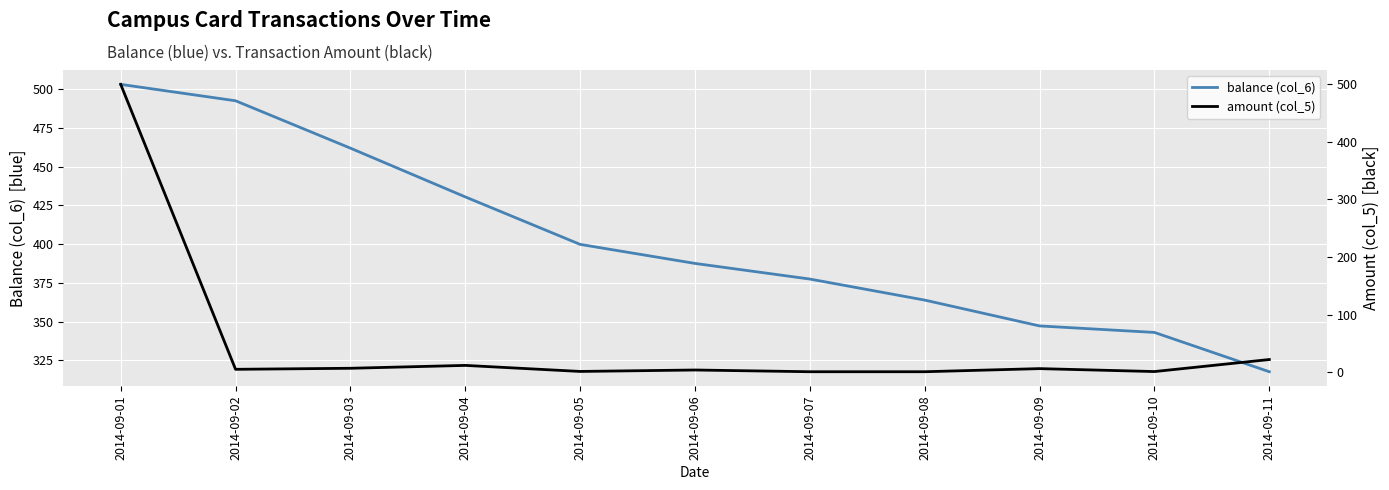

How many interior local peaks does the amount (col_5) series have?

3